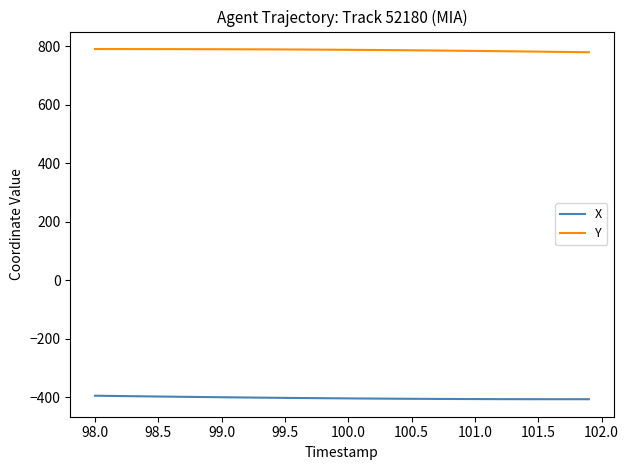

Count the number of data series in this chart.

2